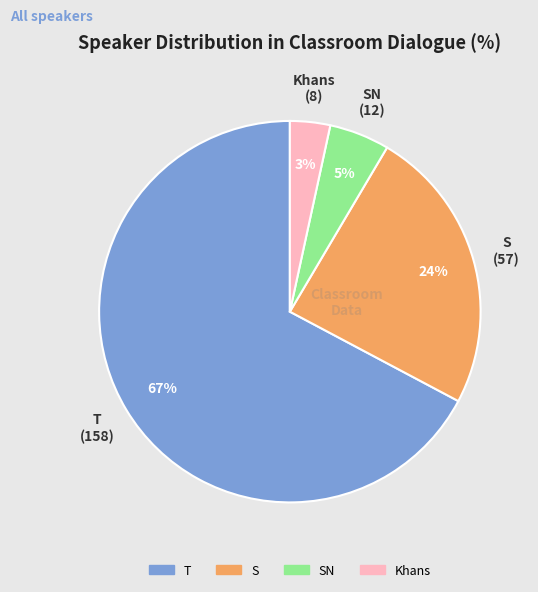

To the nearest percent, what is the average slice percentage?

25%